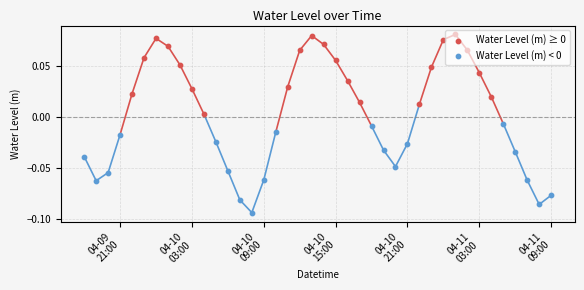

Which has a higher value, 2023-04-10 10:00:00 or 2023-04-10 09:00:00?

2023-04-10 10:00:00